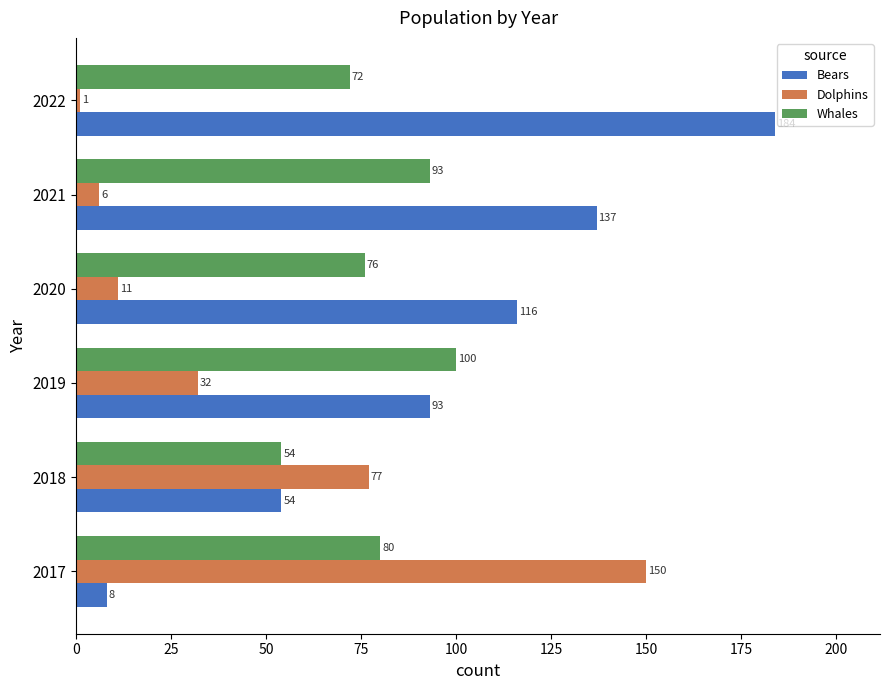

List the series in order of their peak value, highest first.

Bears, Dolphins, Whales